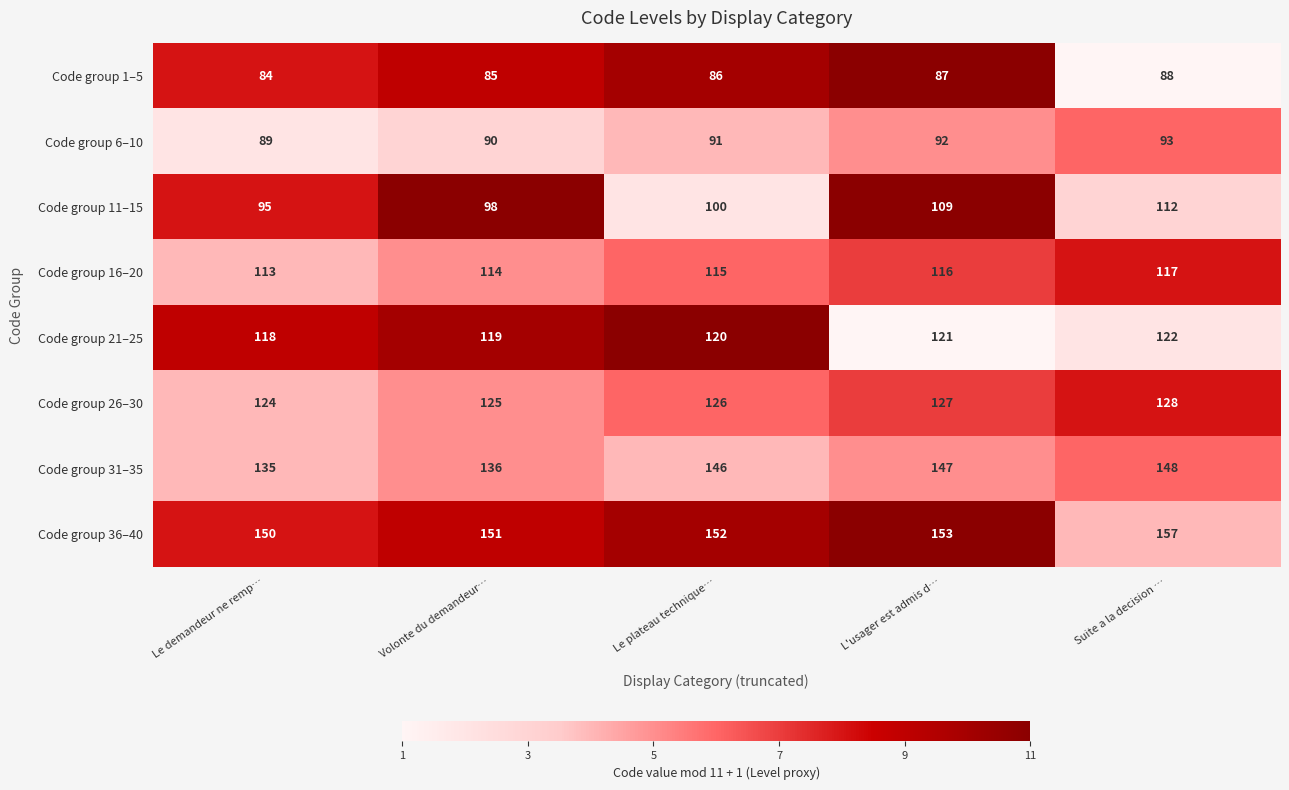

What is the greatest value displayed?

157